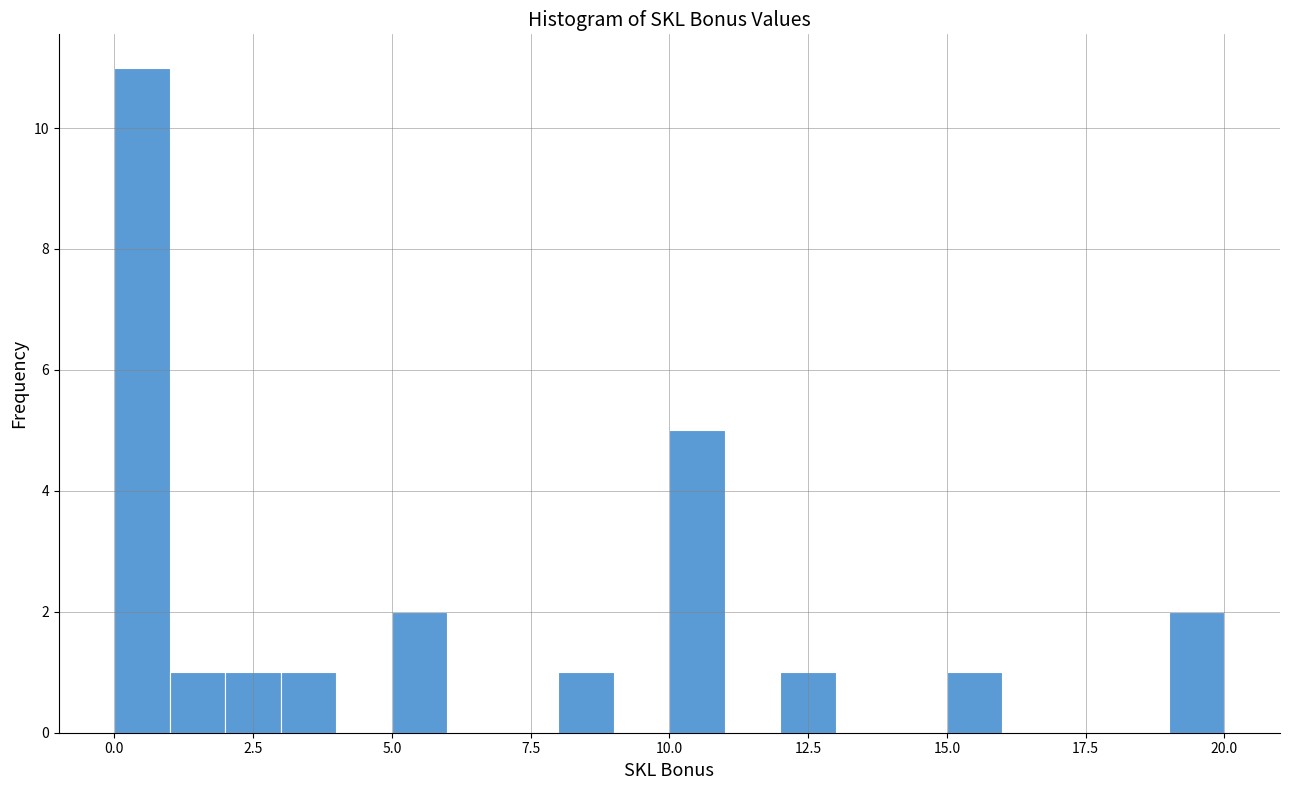

Around what value on the x-axis is the tallest bar? Give the approximate position of its centre, as read against the axis.

0.5